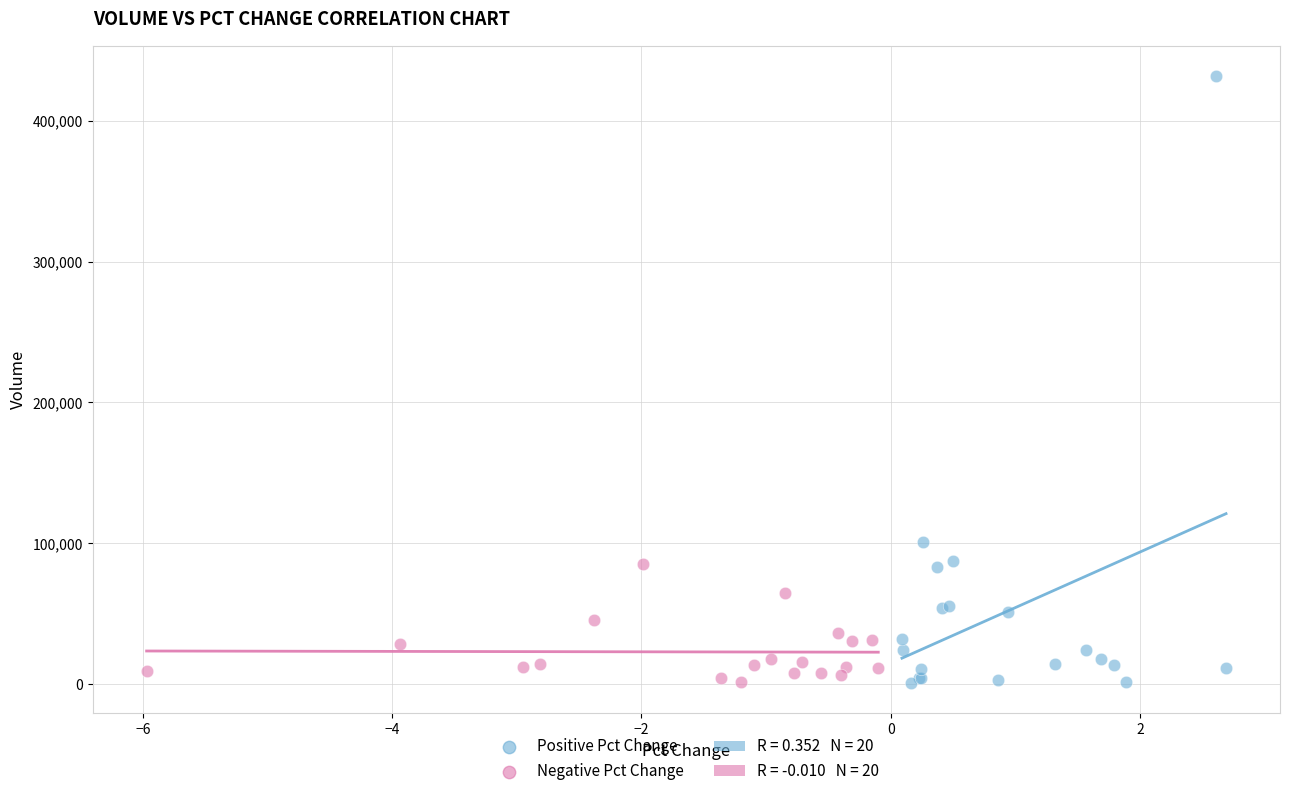

Which series reaches the maximum Y coordinate?

Positive Pct Change